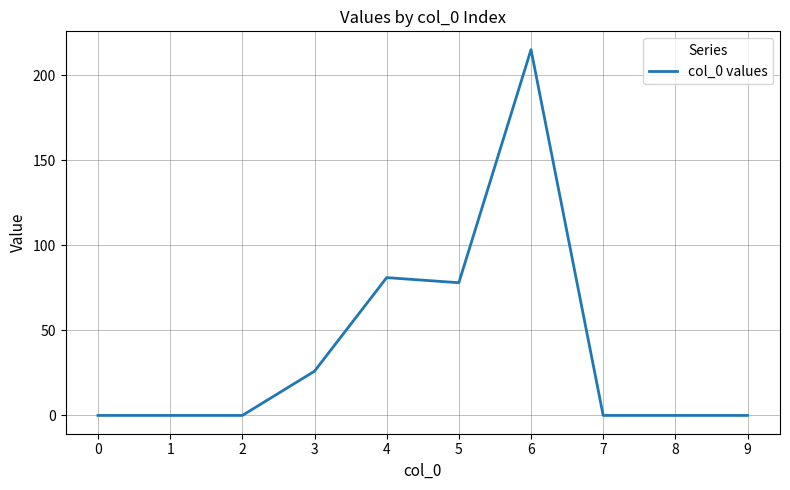

At which category does the chart reach its peak across all series?

6